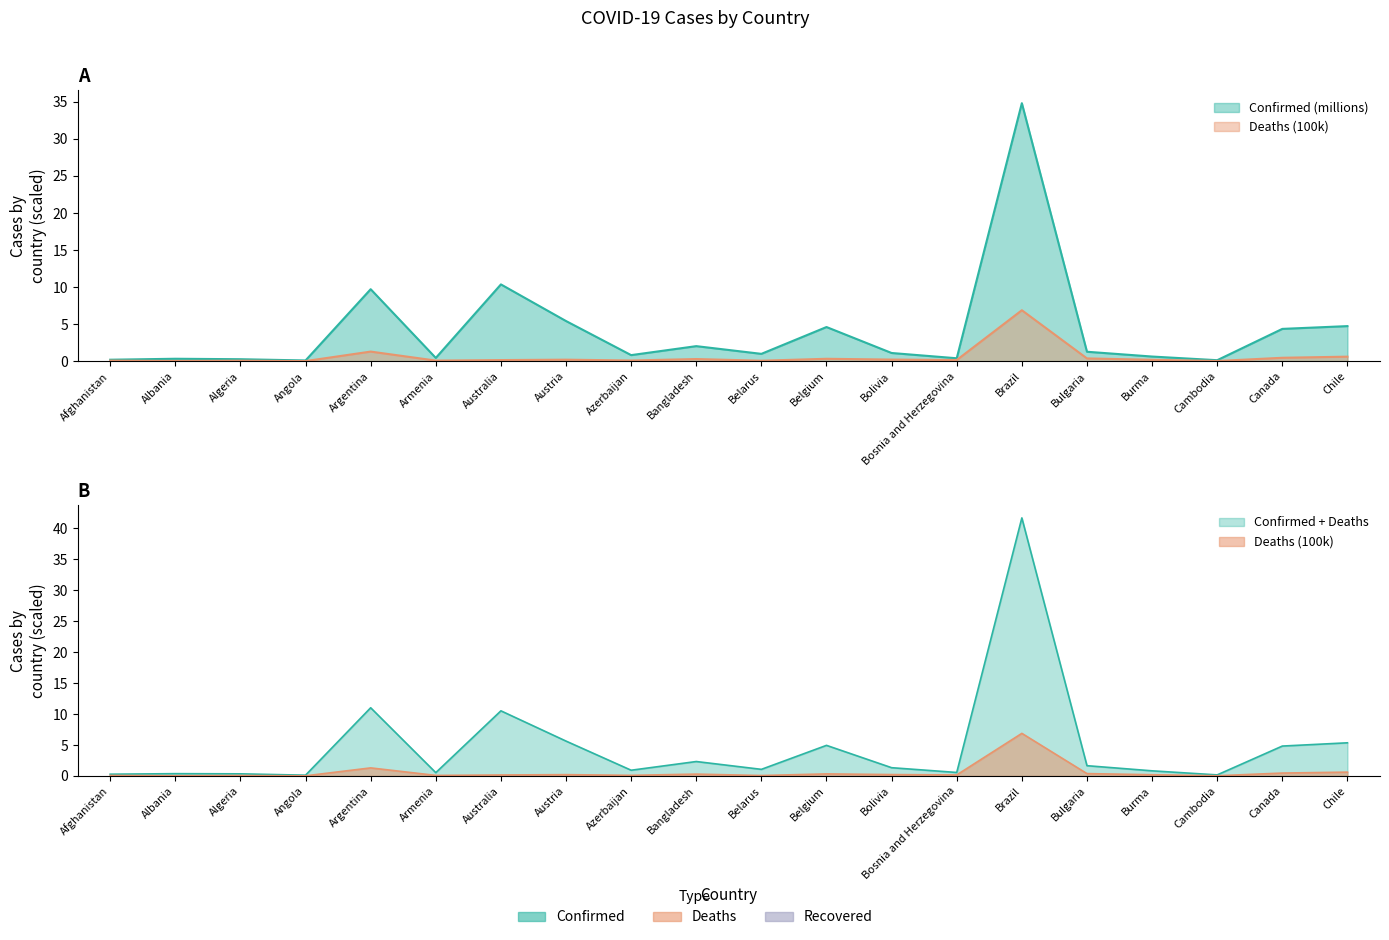

What is the greatest value displayed?

34.8